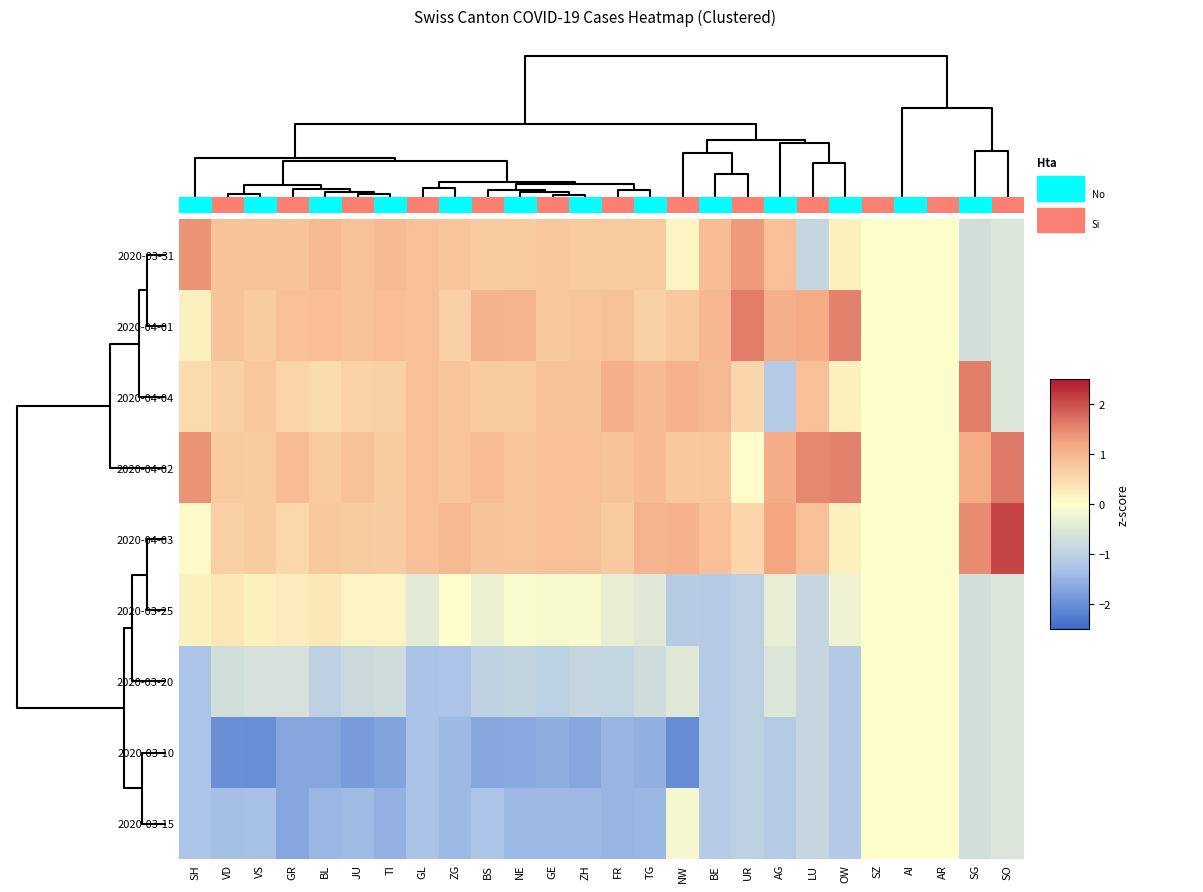

Reading left to right, what are all the values shown in this chart?

2020-03-31: SH=1.4	VD=0.8	VS=0.8	GR=0.8	BL=0.9	JU=0.8	TI=0.9	GL=0.9	ZG=0.8	BS=0.7	NE=0.7	GE=0.8	ZH=0.7	FR=0.7	TG=0.7	NW=0.1	BE=0.9	UR=1.3	AG=0.9	LU=-0.9	OW=0.2	SZ=0.0	AI=0.0	AR=0.0	SG=-0.7	SO=-0.5
2020-04-01: SH=0.2	VD=0.8	VS=0.7	GR=0.9	BL=0.9	JU=0.8	TI=0.9	GL=0.9	ZG=0.7	BS=1.0	NE=1.0	GE=0.8	ZH=0.8	FR=0.9	TG=0.6	NW=0.8	BE=1.0	UR=1.6	AG=1.1	LU=1.2	OW=1.6	SZ=0.0	AI=0.0	AR=0.0	SG=-0.7	SO=-0.5
2020-04-04: SH=0.5	VD=0.6	VS=0.8	GR=0.6	BL=0.5	JU=0.6	TI=0.6	GL=0.9	ZG=0.8	BS=0.7	NE=0.7	GE=0.9	ZH=0.8	FR=1.1	TG=0.9	NW=1.1	BE=0.9	UR=0.5	AG=-1.1	LU=0.9	OW=0.2	SZ=0.0	AI=0.0	AR=0.0	SG=1.6	SO=-0.5
2020-04-02: SH=1.4	VD=0.7	VS=0.7	GR=0.9	BL=0.7	JU=0.8	TI=0.7	GL=0.9	ZG=0.8	BS=0.9	NE=0.8	GE=0.9	ZH=0.9	FR=0.8	TG=0.9	NW=0.8	BE=0.8	UR=0.0	AG=1.1	LU=1.5	OW=1.6	SZ=0.0	AI=0.0	AR=0.0	SG=1.2	SO=1.6
2020-04-03: SH=0.1	VD=0.6	VS=0.7	GR=0.5	BL=0.8	JU=0.7	TI=0.7	GL=0.9	ZG=1.0	BS=0.8	NE=0.8	GE=0.9	ZH=0.8	FR=0.7	TG=1.0	NW=1.1	BE=0.9	UR=0.5	AG=1.2	LU=0.9	OW=0.2	SZ=0.0	AI=0.0	AR=0.0	SG=1.5	SO=2.1
2020-03-25: SH=0.2	VD=0.3	VS=0.2	GR=0.3	BL=0.3	JU=0.2	TI=0.2	GL=-0.4	ZG=0.0	BS=-0.3	NE=-0.1	GE=-0.1	ZH=-0.1	FR=-0.4	TG=-0.5	NW=-1.1	BE=-1.1	UR=-1.0	AG=-0.4	LU=-0.9	OW=-0.3	SZ=0.0	AI=0.0	AR=0.0	SG=-0.7	SO=-0.5
2020-03-20: SH=-1.3	VD=-0.7	VS=-0.6	GR=-0.6	BL=-1.0	JU=-0.8	TI=-0.8	GL=-1.3	ZG=-1.3	BS=-1.0	NE=-0.9	GE=-1.0	ZH=-0.9	FR=-0.9	TG=-0.8	NW=-0.5	BE=-1.1	UR=-1.0	AG=-0.5	LU=-0.9	OW=-1.2	SZ=0.0	AI=0.0	AR=0.0	SG=-0.7	SO=-0.5
2020-03-10: SH=-1.3	VD=-2.0	VS=-2.0	GR=-1.7	BL=-1.7	JU=-1.8	TI=-1.7	GL=-1.3	ZG=-1.4	BS=-1.7	NE=-1.7	GE=-1.6	ZH=-1.7	FR=-1.5	TG=-1.6	NW=-2.0	BE=-1.1	UR=-1.0	AG=-1.1	LU=-0.9	OW=-1.2	SZ=0.0	AI=0.0	AR=0.0	SG=-0.7	SO=-0.5
2020-03-15: SH=-1.3	VD=-1.3	VS=-1.3	GR=-1.7	BL=-1.5	JU=-1.4	TI=-1.5	GL=-1.3	ZG=-1.4	BS=-1.3	NE=-1.4	GE=-1.4	ZH=-1.4	FR=-1.5	TG=-1.5	NW=-0.2	BE=-1.1	UR=-1.0	AG=-1.1	LU=-0.9	OW=-1.2	SZ=0.0	AI=0.0	AR=0.0	SG=-0.7	SO=-0.5